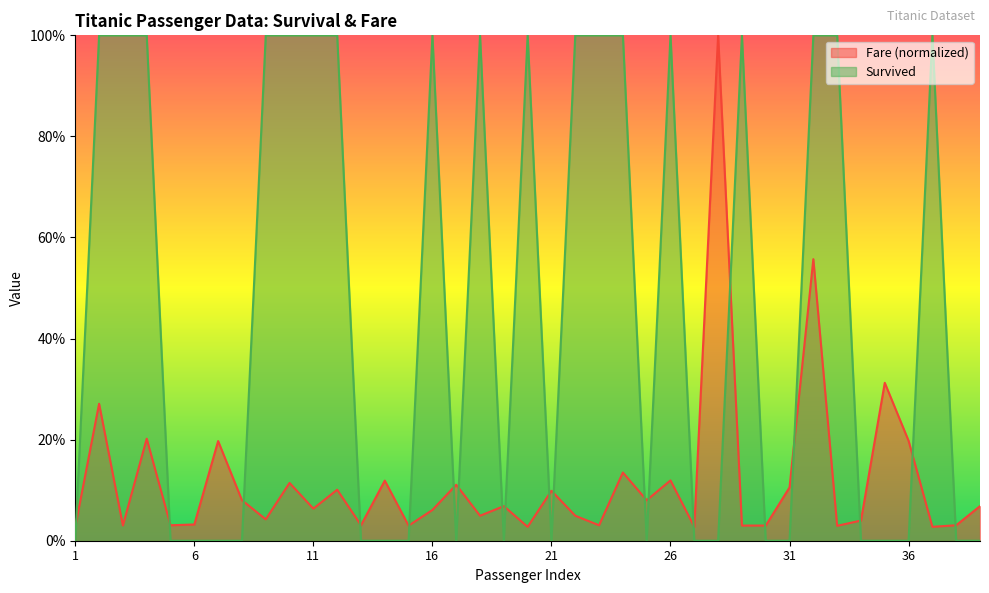

What is the difference between the second highest and minimum values in the Survived series?

1.0